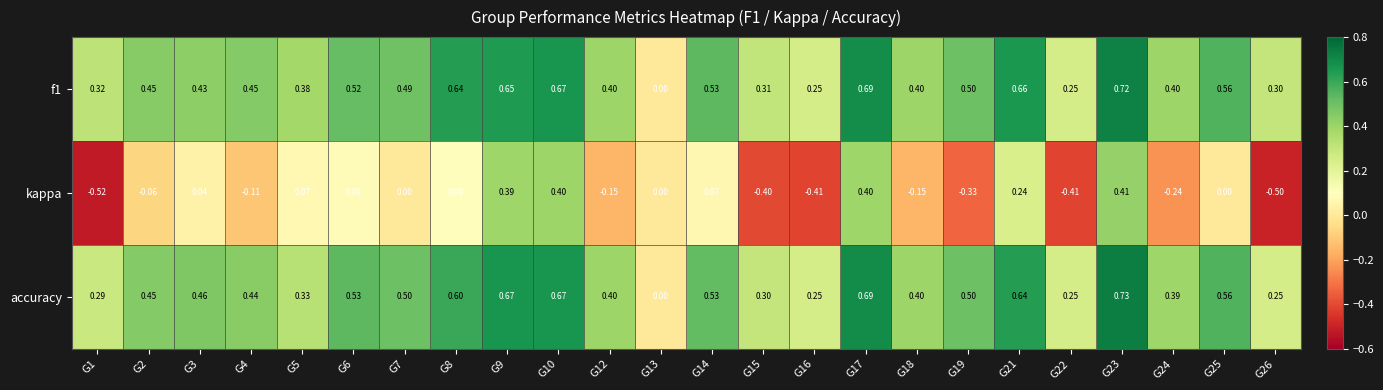

Which series has the widest spread of values?

kappa